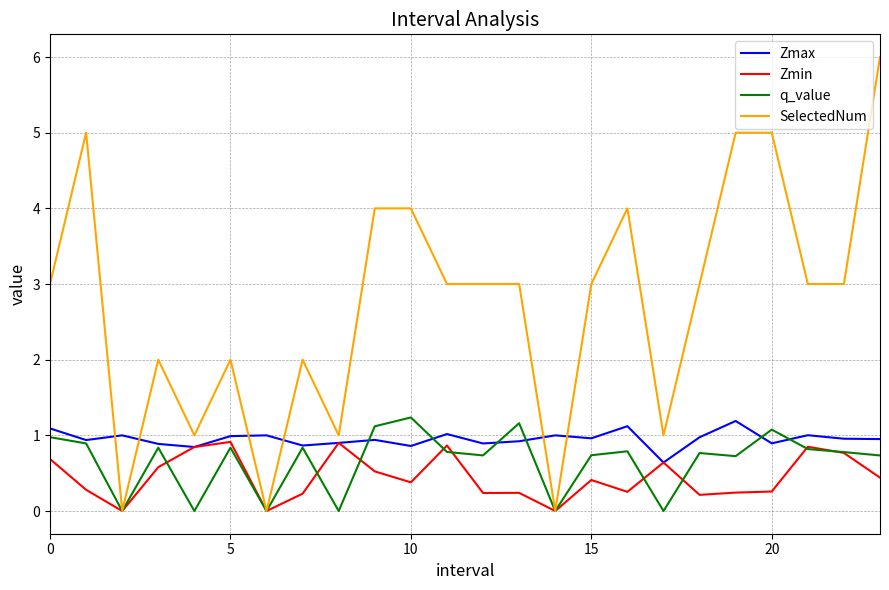

Which series ends up on top after the final intersection of SelectedNum and Zmax?

SelectedNum